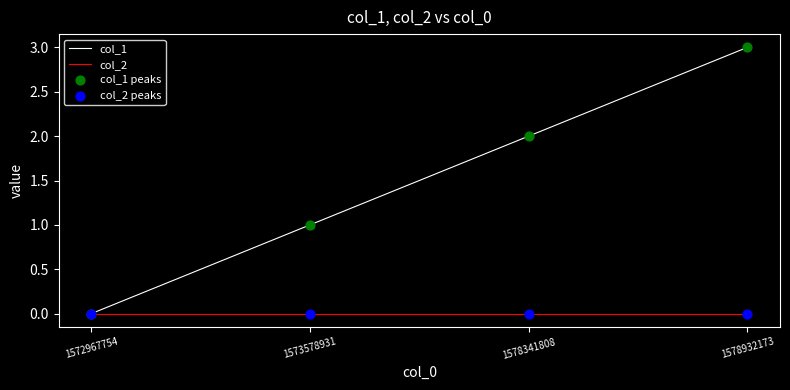

Which series has the largest total across all categories?

col_1